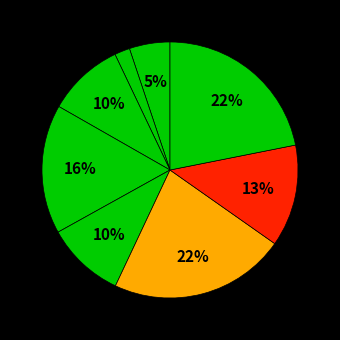

Count the number of slices in the pie.

8